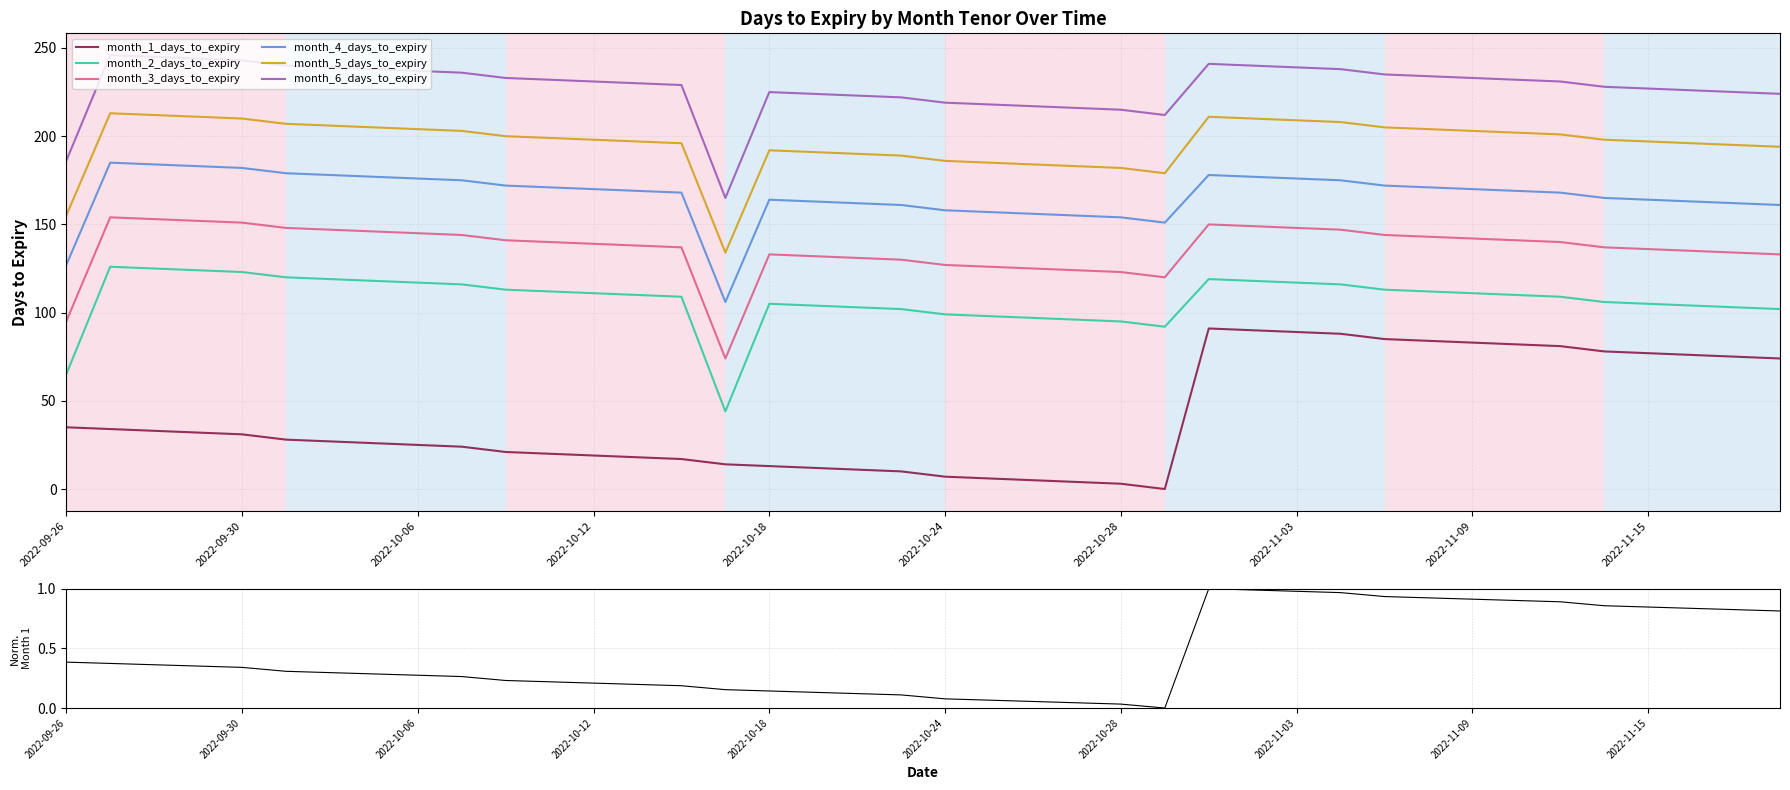

At which category is the sum across all series the highest?

2022-11-01